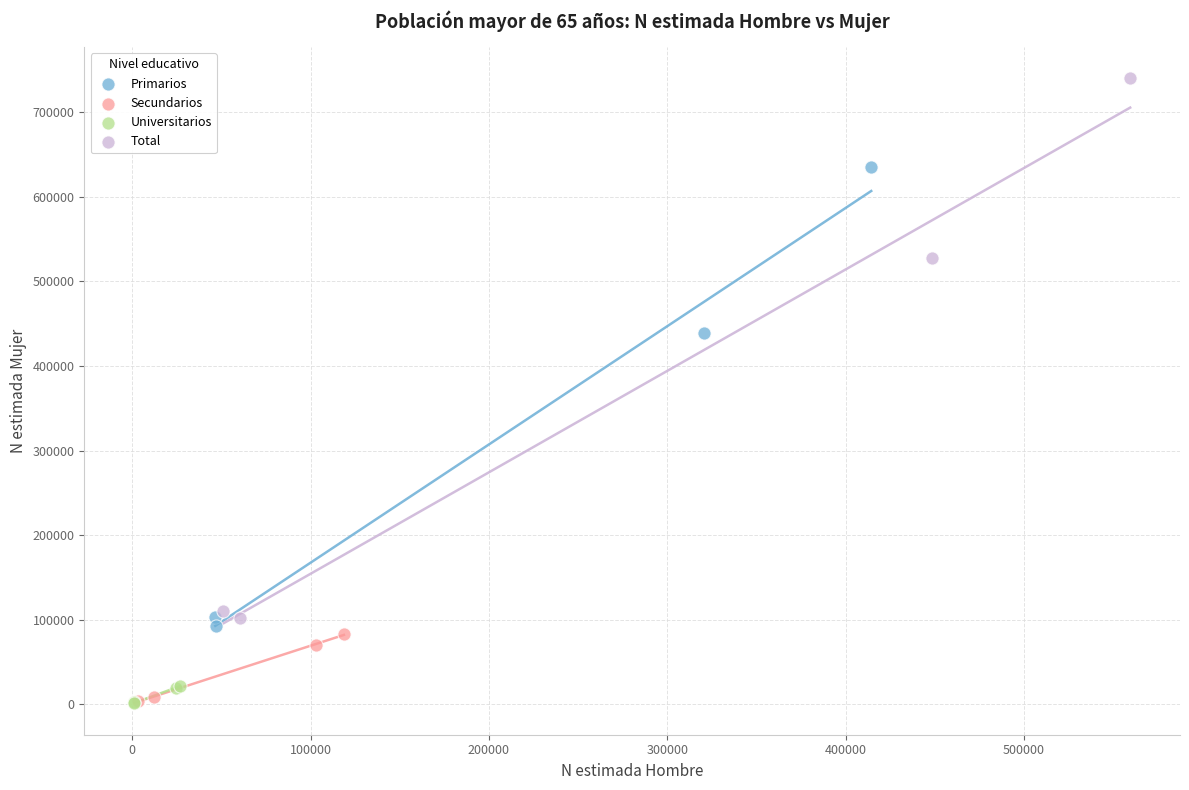

Which series reaches the maximum Y coordinate?

Total